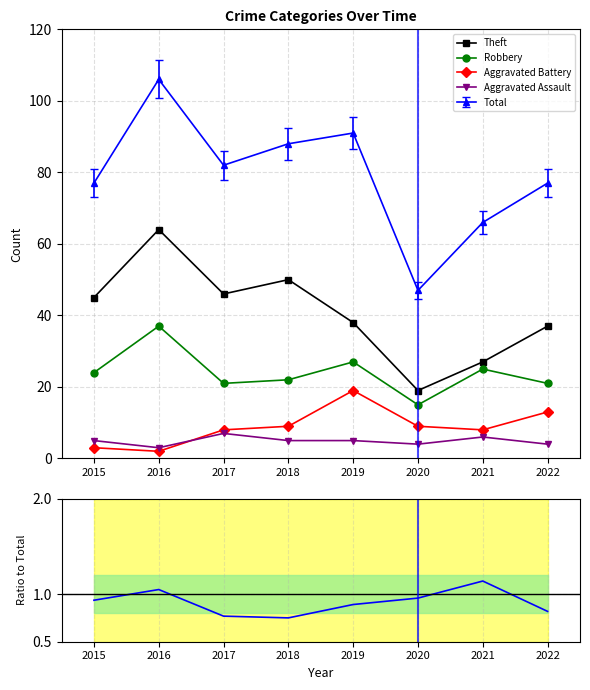

At which category does Theft reach its first local valley?

2017